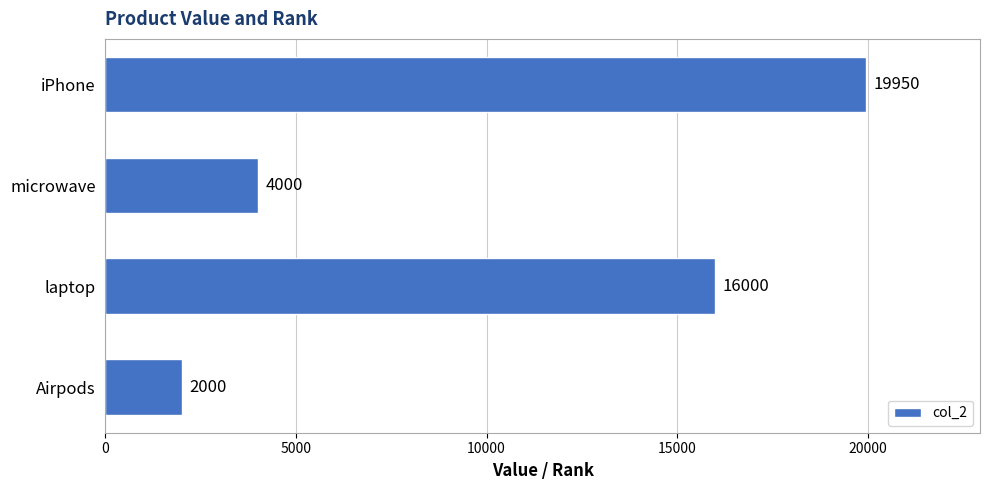

Are the bars horizontal?

Yes